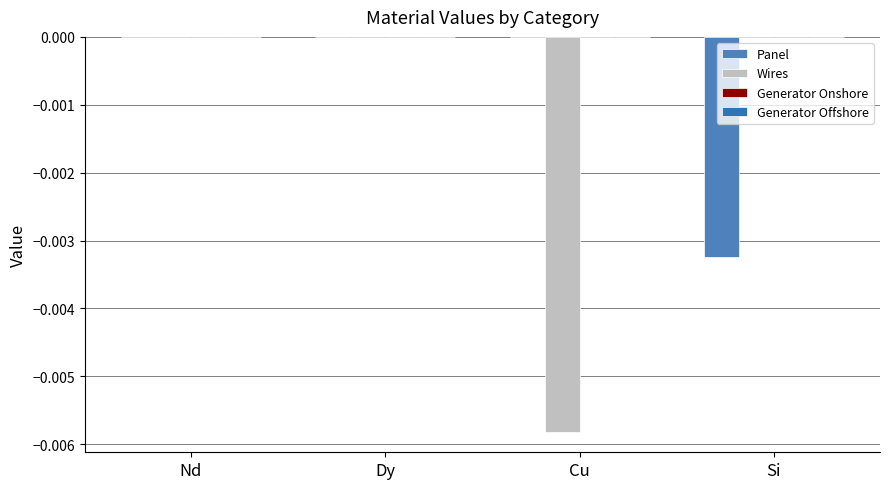

Does the chart contain stacked bars?

No